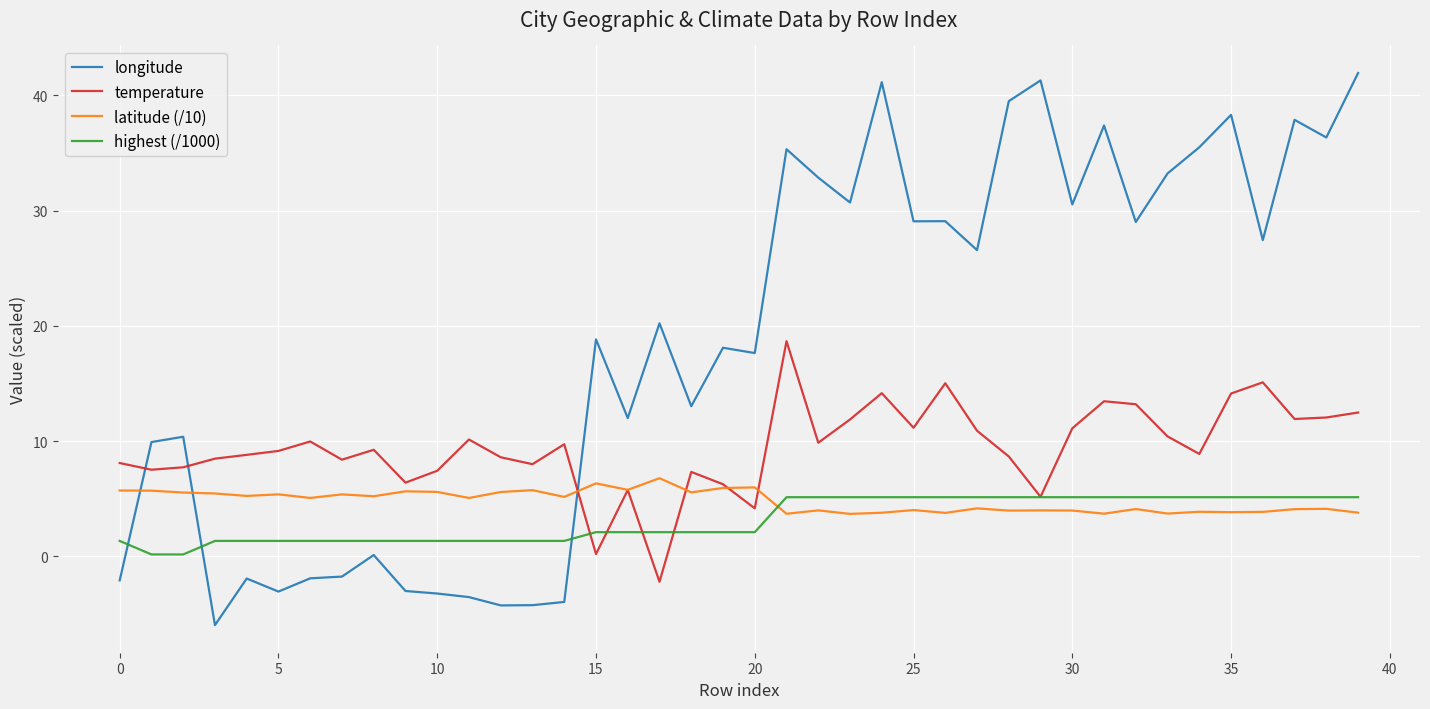

Which series has the largest range (max minus min)?

longitude